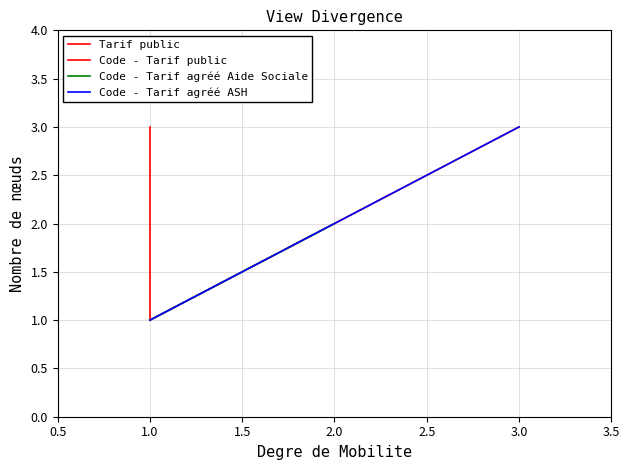

How many data points are above 2?

1